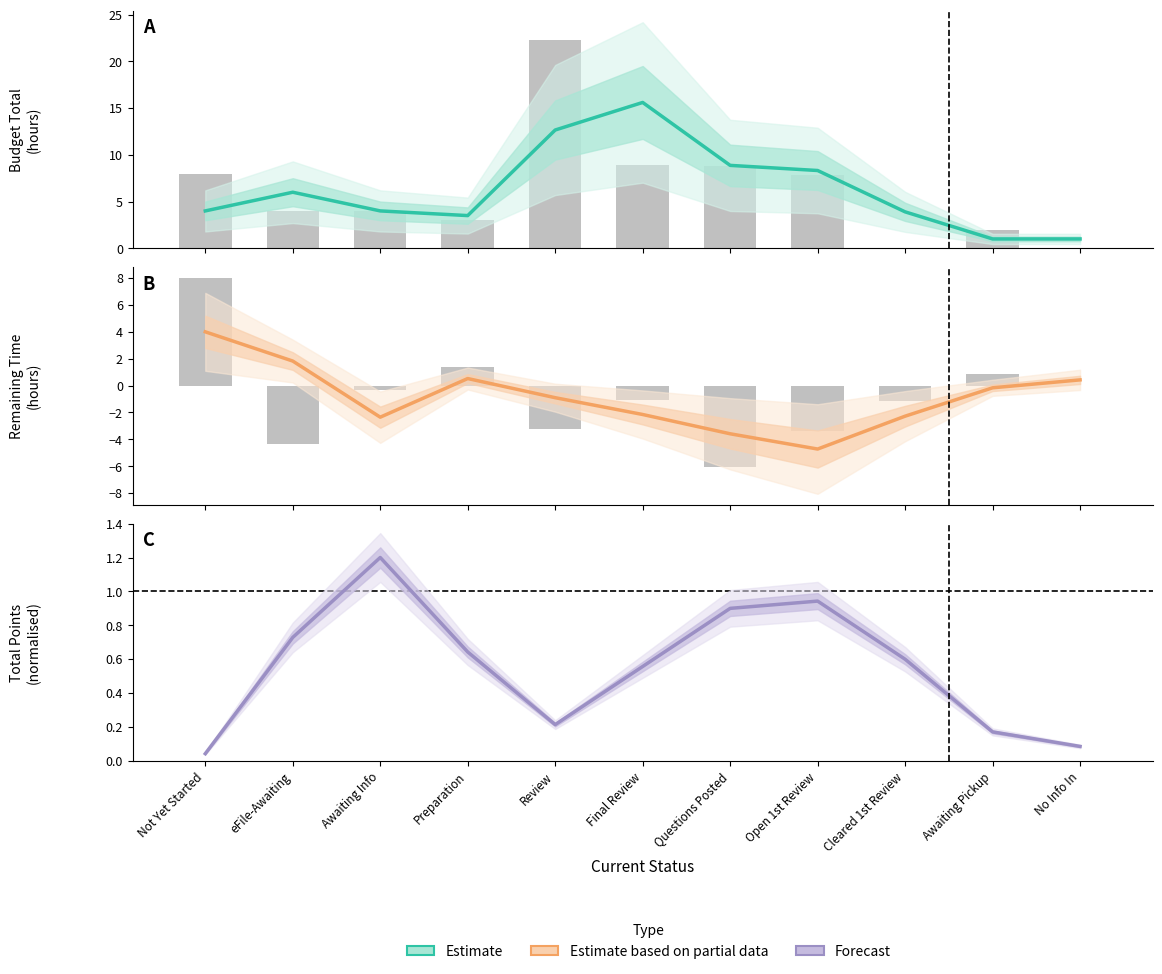

How many groups of bars are there?

11